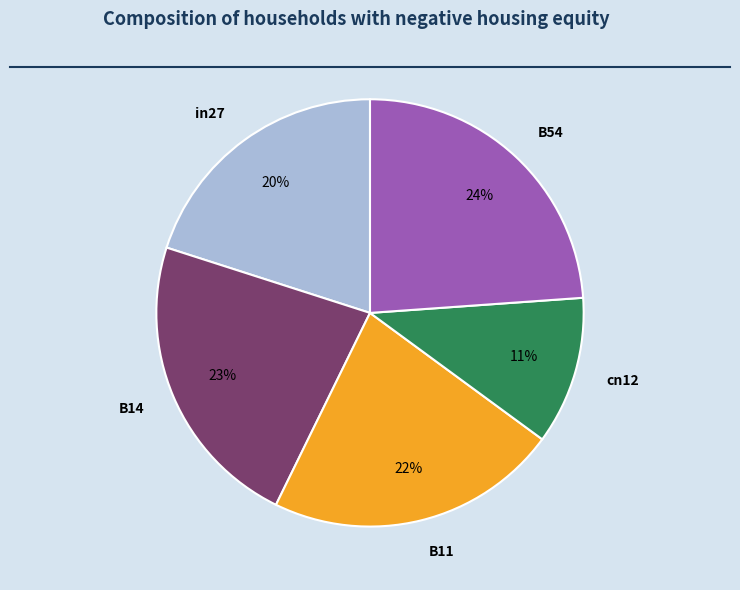

Rank the categories by value from lowest to highest.

cn12, in27, B11, B14, B54